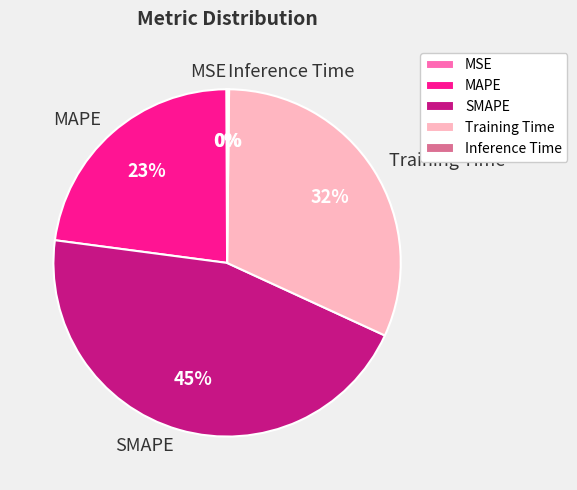

Does SMAPE represent more than half of the total?

No